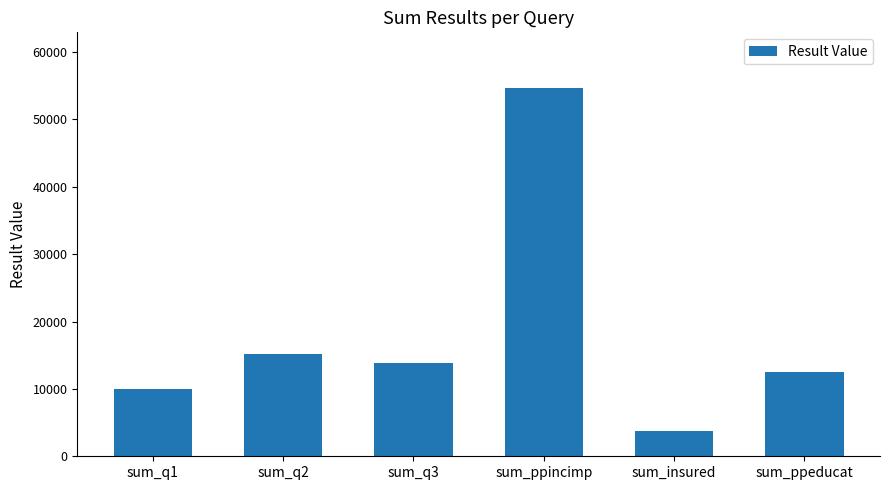

What is the difference between the second highest and minimum values?

11383